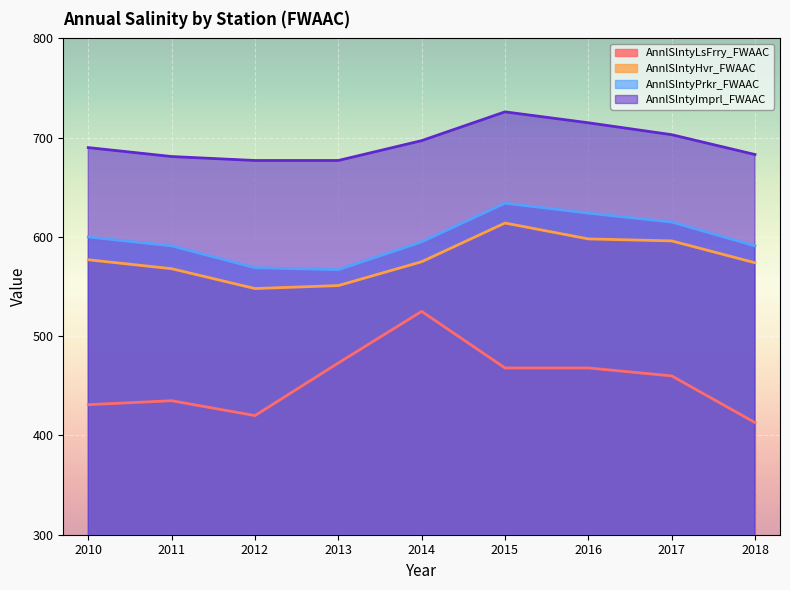

What are all the series names shown in the legend?

AnnlSlntyLsFrry_FWAAC, AnnlSlntyHvr_FWAAC, AnnlSlntyPrkr_FWAAC, AnnlSlntyImprl_FWAAC